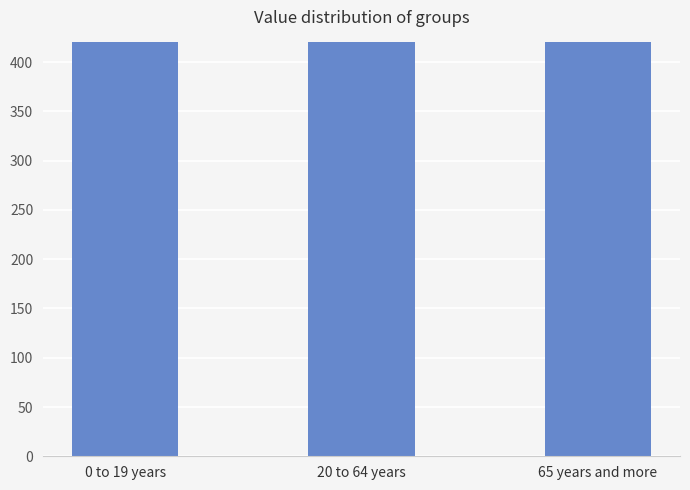

Which category has the highest value across all series?

65 years and more